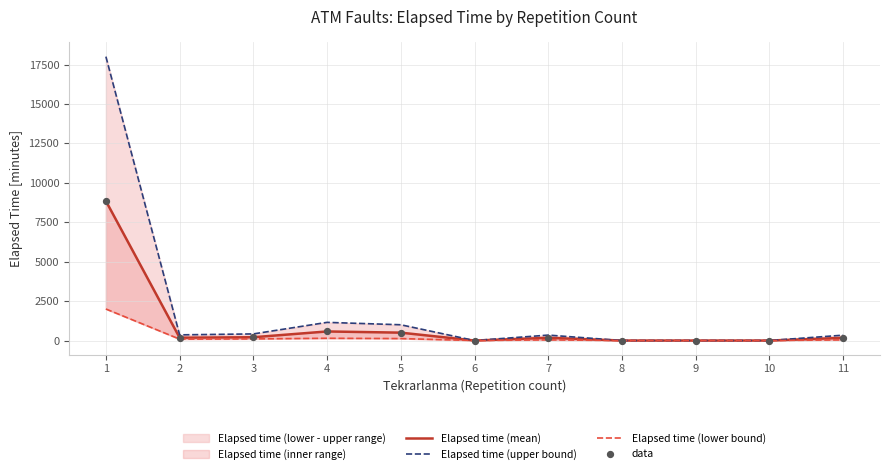

At how many categories does at least one series exceed 6378?

1